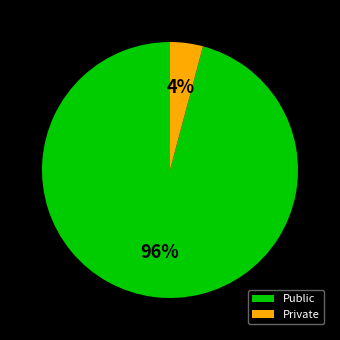

Rank the categories by value from lowest to highest.

Private, Public